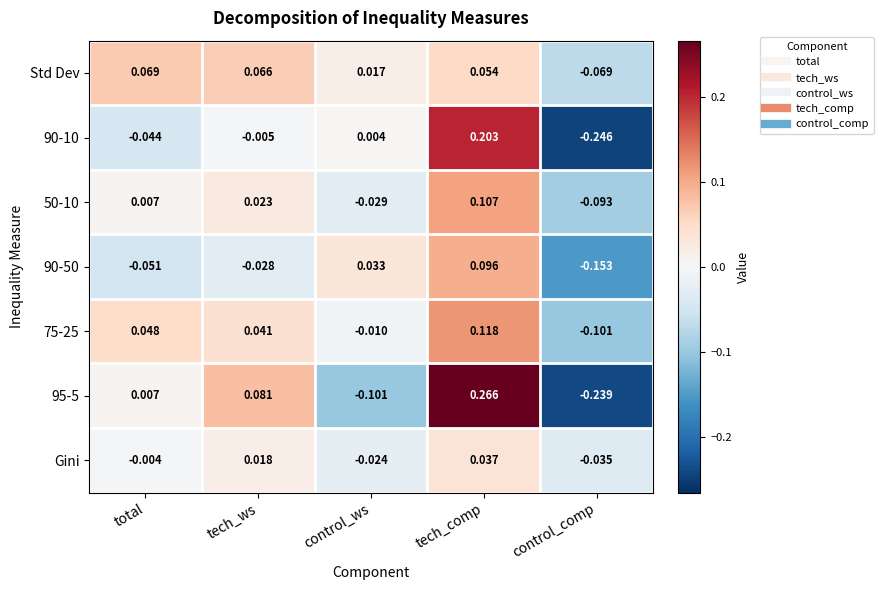

What is the total value across all series at tech_comp?

0.9